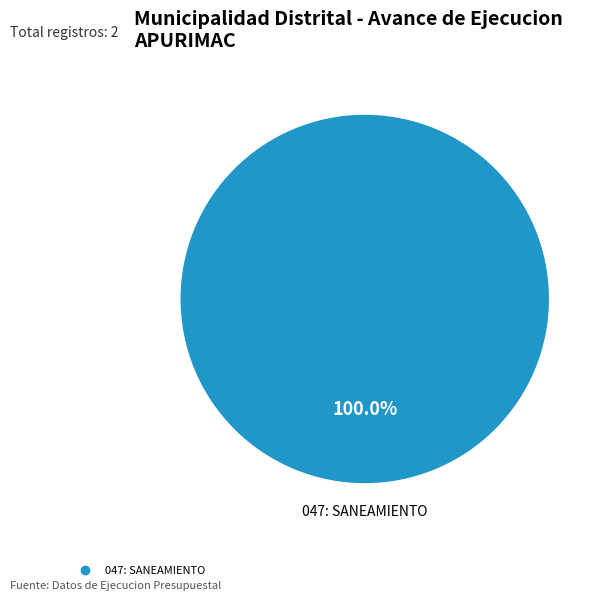

How many segments does this pie chart have?

1